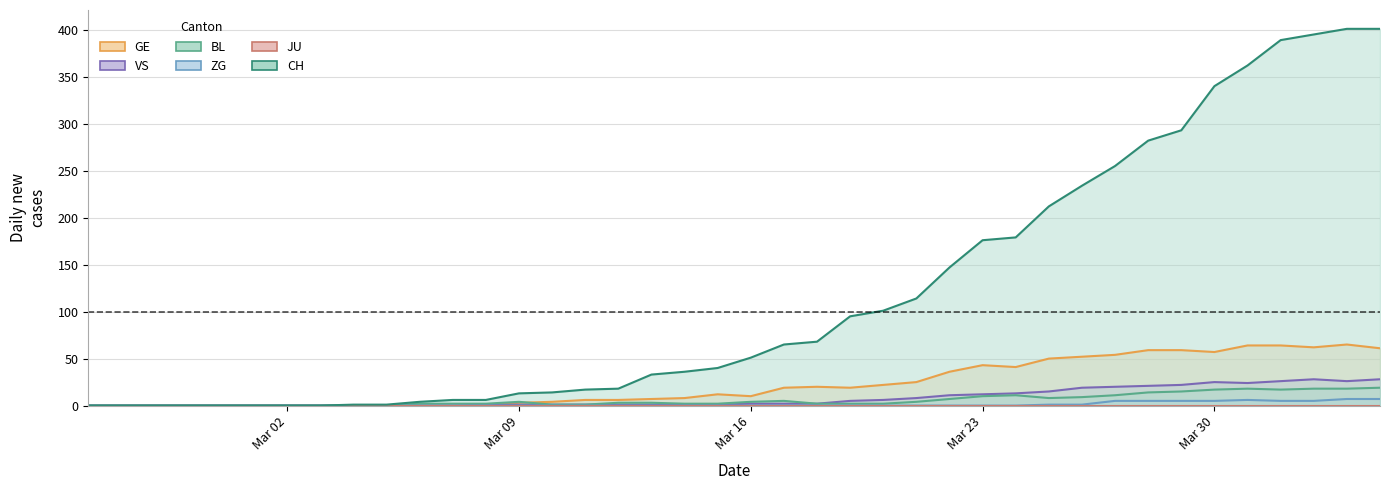

What is the difference between the second highest and minimum values in the VS series?

28